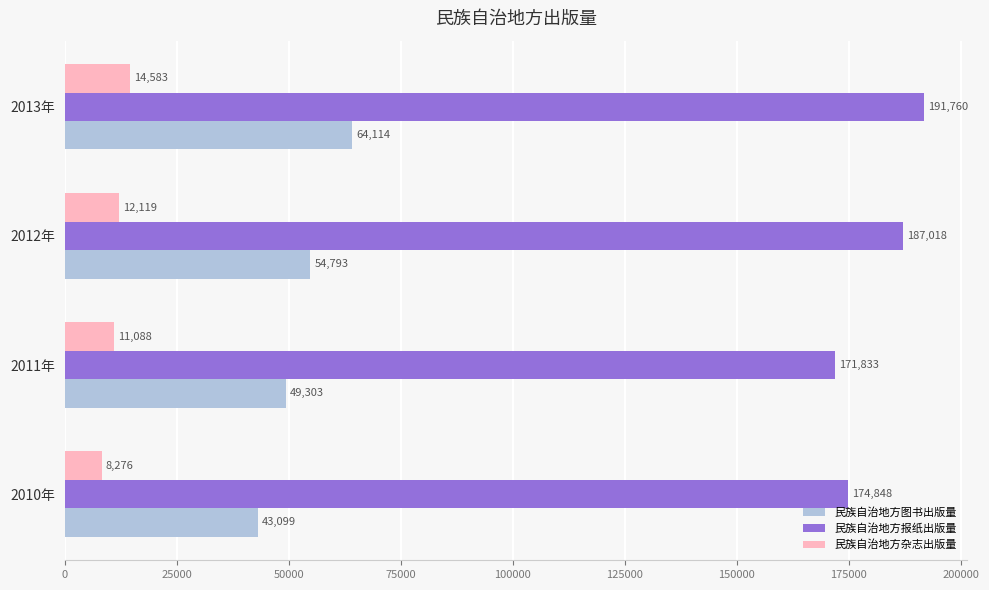

Which series has the widest spread of values?

民族自治地方图书出版量